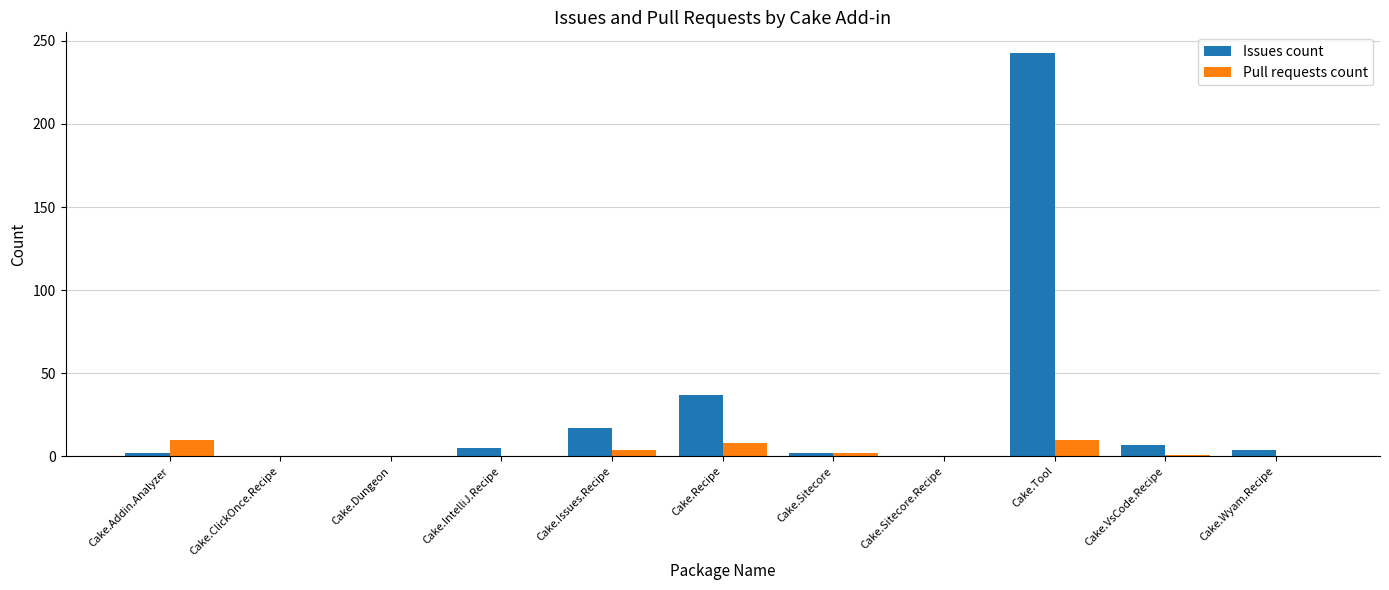

Does the chart contain stacked bars?

No